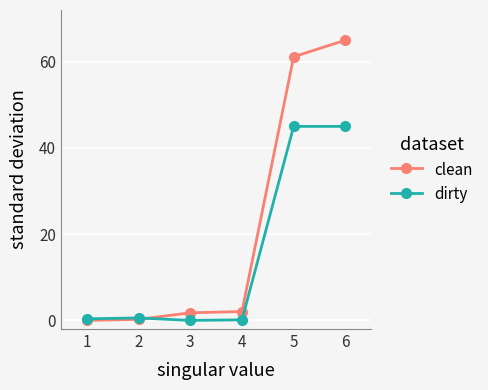

The dirty series shows 45.0 at 6. True or false?

True